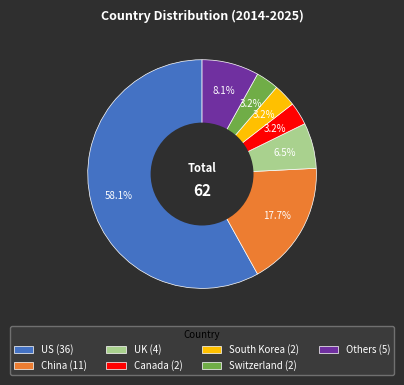

To the nearest percent, what percentage of the pie is Canada?

3%